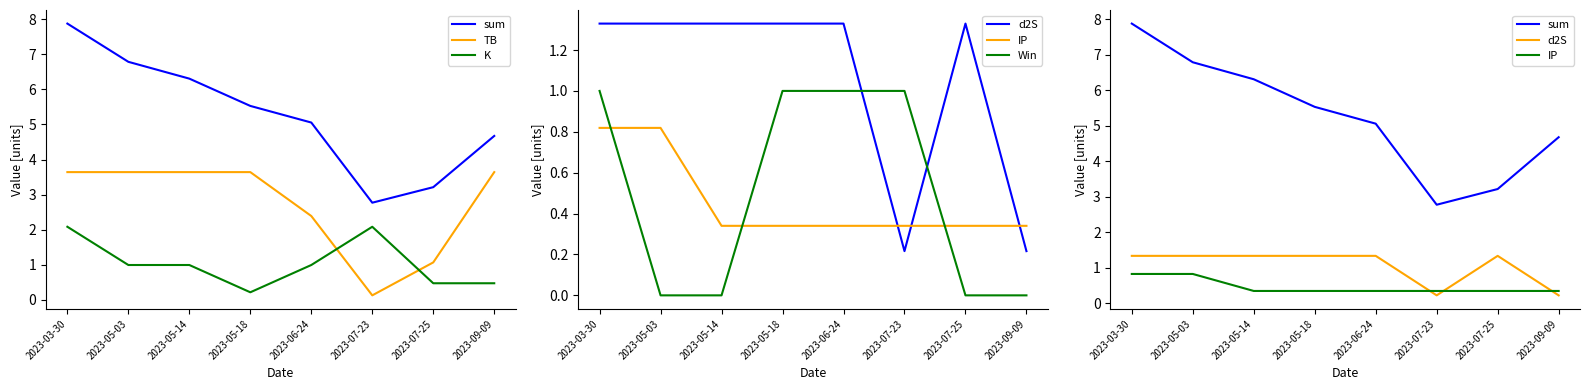

Reading left to right, what are all the values shown in this chart?

sum: 2023-03-30=7.9	2023-05-03=6.8	2023-05-14=6.3	2023-05-18=5.5	2023-06-24=5.1	2023-07-23=2.8	2023-07-25=3.2	2023-09-09=4.7
TB: 2023-03-30=3.6	2023-05-03=3.6	2023-05-14=3.6	2023-05-18=3.6	2023-06-24=2.4	2023-07-23=0.1	2023-07-25=1.1	2023-09-09=3.6
K: 2023-03-30=2.1	2023-05-03=1.0	2023-05-14=1.0	2023-05-18=0.2	2023-06-24=1.0	2023-07-23=2.1	2023-07-25=0.5	2023-09-09=0.5
d2S: 2023-03-30=1.3	2023-05-03=1.3	2023-05-14=1.3	2023-05-18=1.3	2023-06-24=1.3	2023-07-23=0.2	2023-07-25=1.3	2023-09-09=0.2
IP: 2023-03-30=0.8	2023-05-03=0.8	2023-05-14=0.3	2023-05-18=0.3	2023-06-24=0.3	2023-07-23=0.3	2023-07-25=0.3	2023-09-09=0.3
Win: 2023-03-30=1.0	2023-05-03=0.0	2023-05-14=0.0	2023-05-18=1.0	2023-06-24=1.0	2023-07-23=1.0	2023-07-25=0.0	2023-09-09=0.0